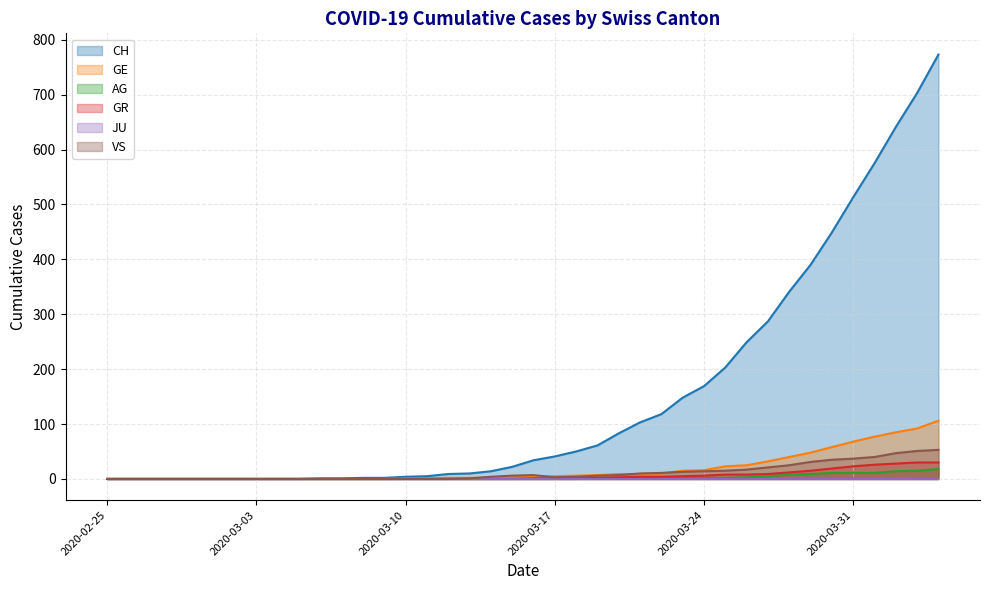

What is the label of the 28th point from the left?

2020-03-23